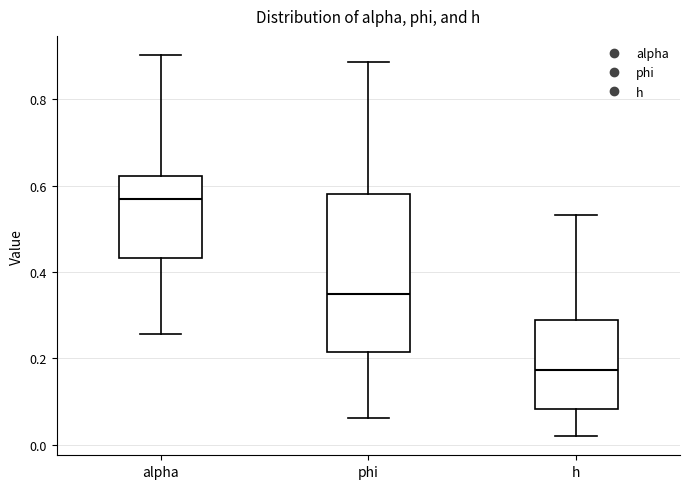

Which box's median line is the lowest?

h